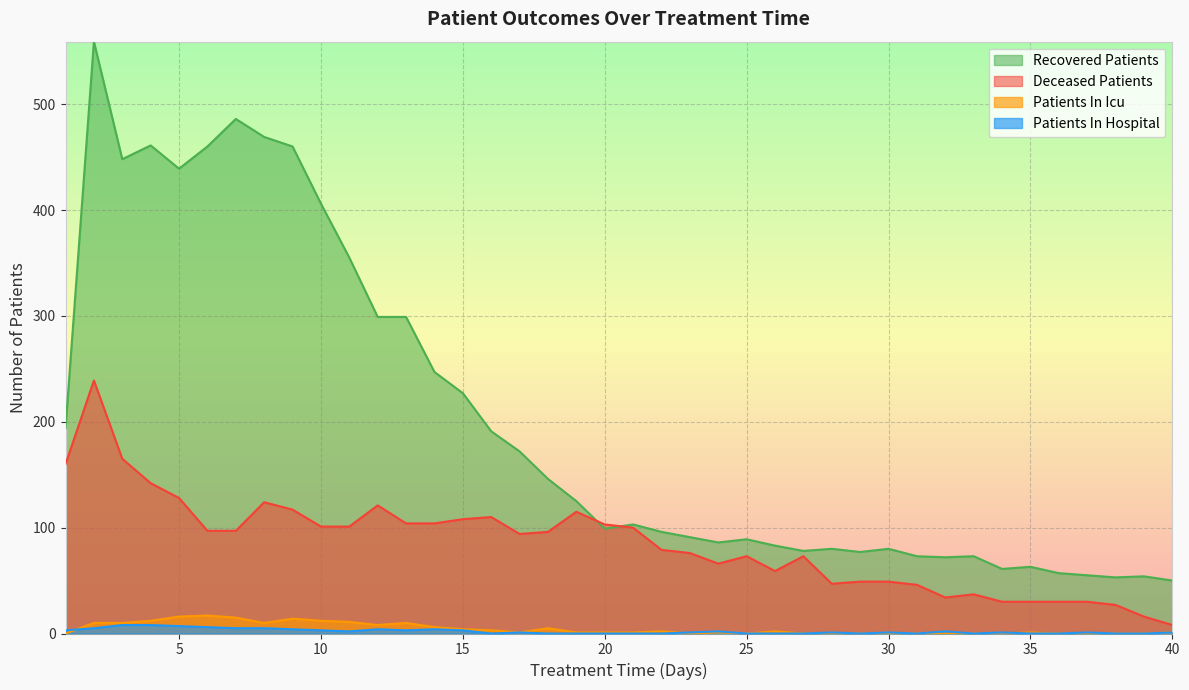

What is the sum of all deceased_patients values?

3385